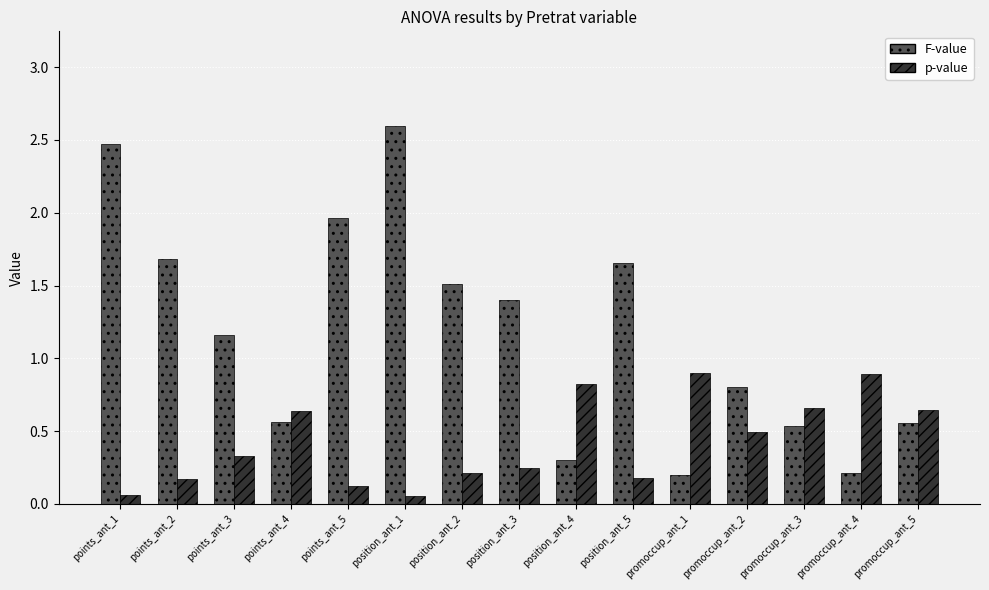

Where does the F-value series first go above 1?

points_ant_1